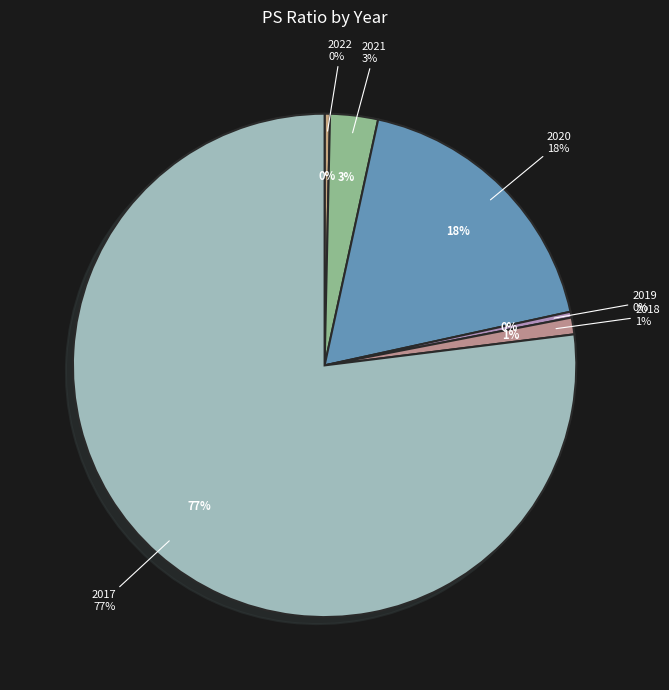

Which category has the smallest portion of the pie?

2022